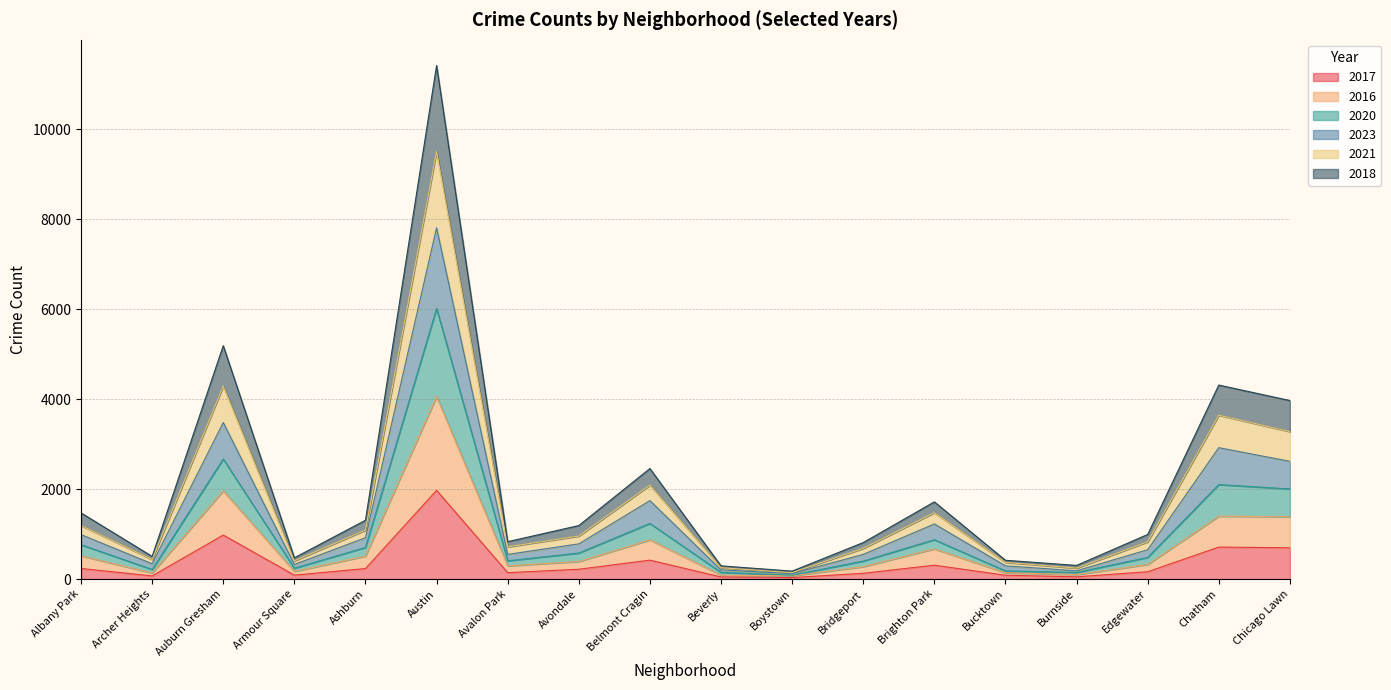

At which category is the sum across all series the highest?

Austin